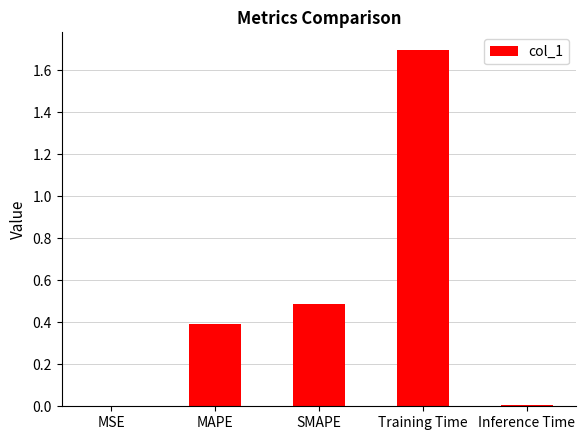

The chart shows a value of 0.2 at SMAPE. True or false?

False